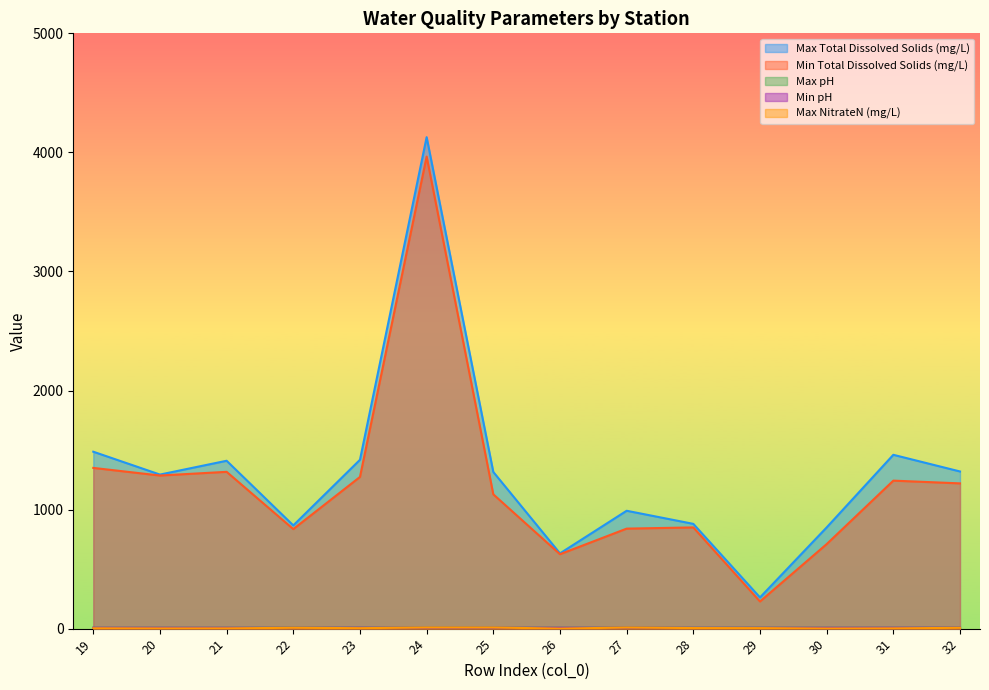

List the series in order of their peak value, highest first.

Max Total Dissolved Solids (mg/L), Min Total Dissolved Solids (mg/L), Max NitrateN (mg/L), Max pH, Min pH